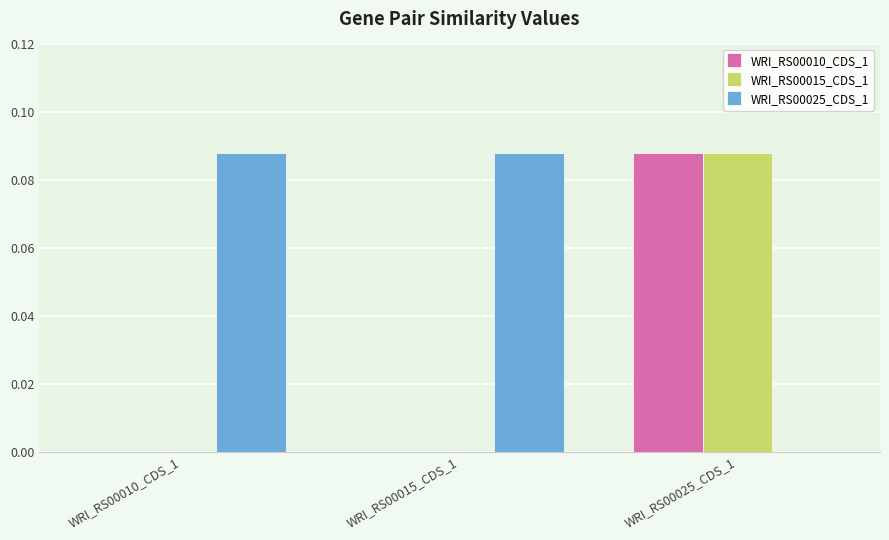

Which category has the highest value in the WRI_RS00015_CDS_1 series?

WRI_RS00025_CDS_1